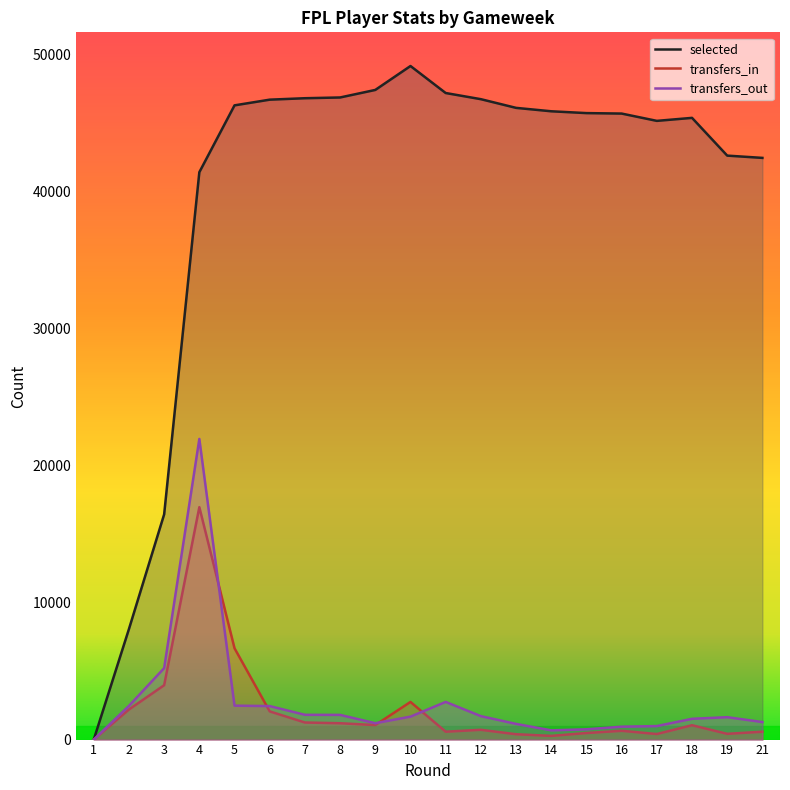

True or false: transfers_in and transfers_out cross at least once.

True